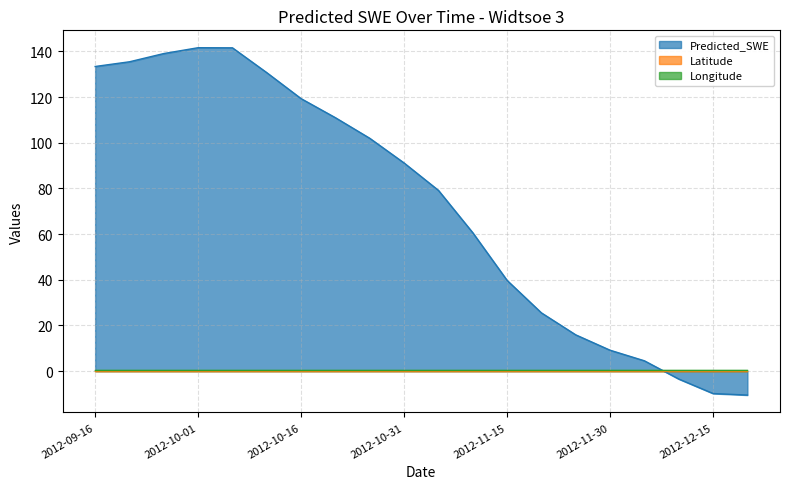

How many series are shown in this chart?

3